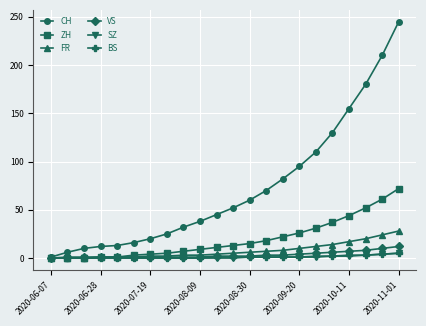

Which series has the largest total across all categories?

CH